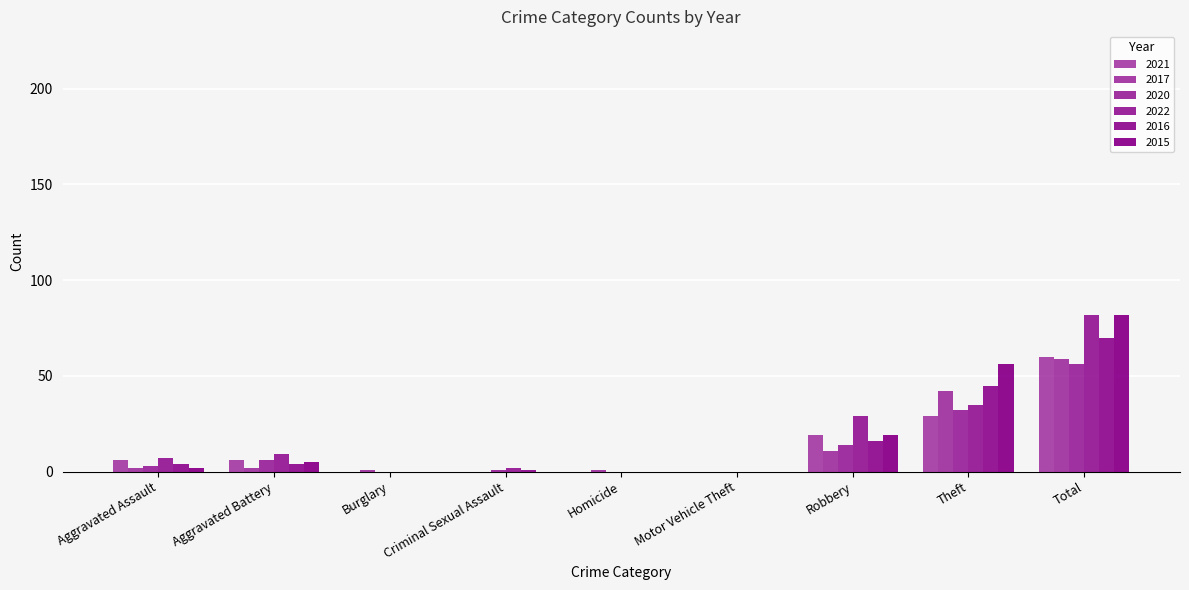

How many categories are shown in the chart?

9